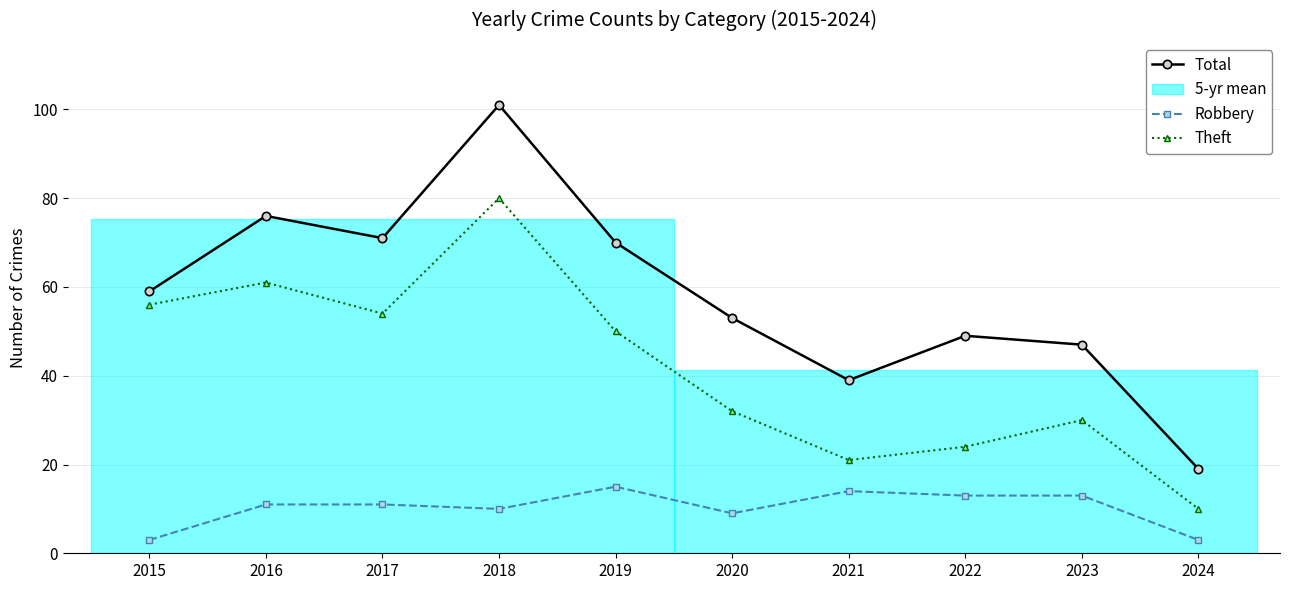

At which category does Theft reach its first local peak?

2016